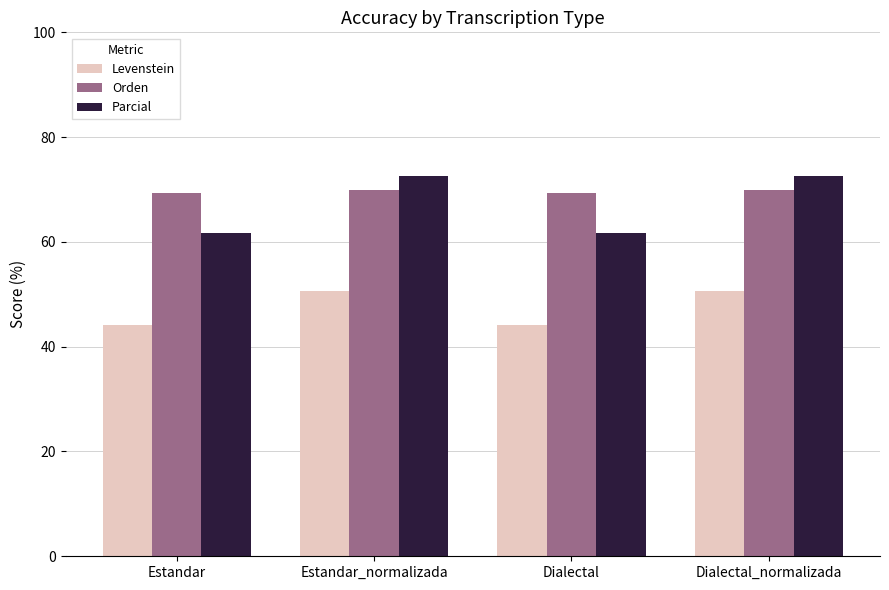

What is the maximum value shown in the chart?

72.5